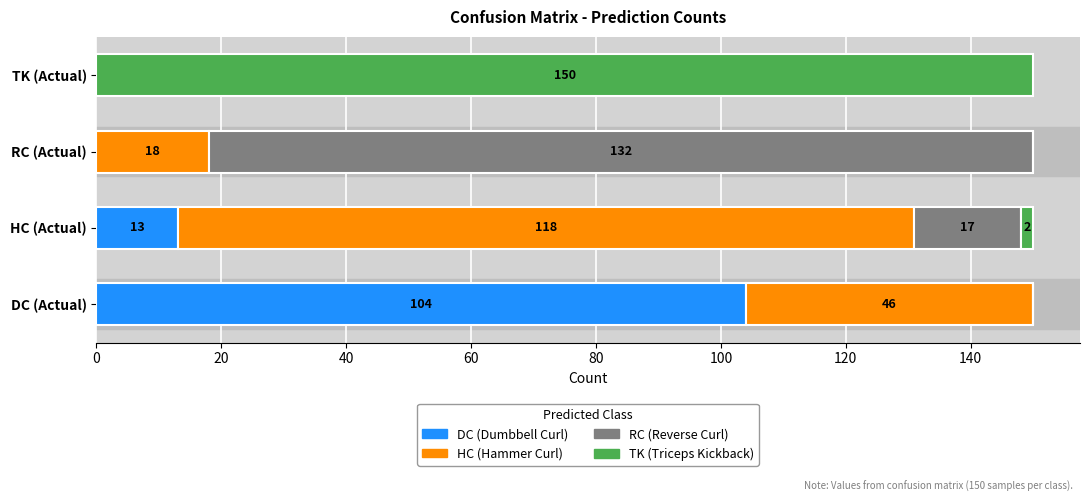

Read the DC (Dumbbell Curl) value at HC (Actual).

13